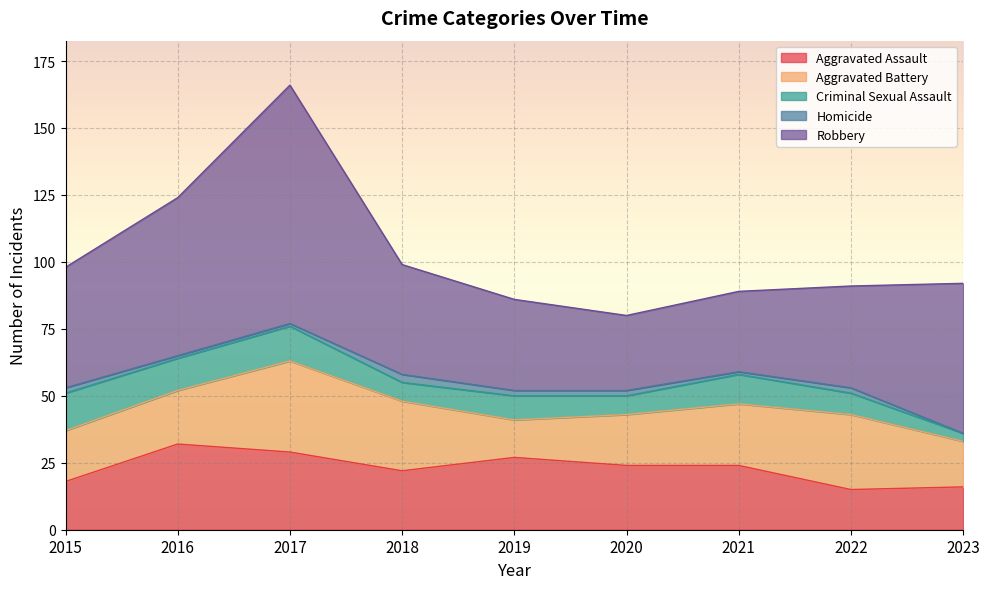

What is the lowest value of the Criminal Sexual Assault series?

3